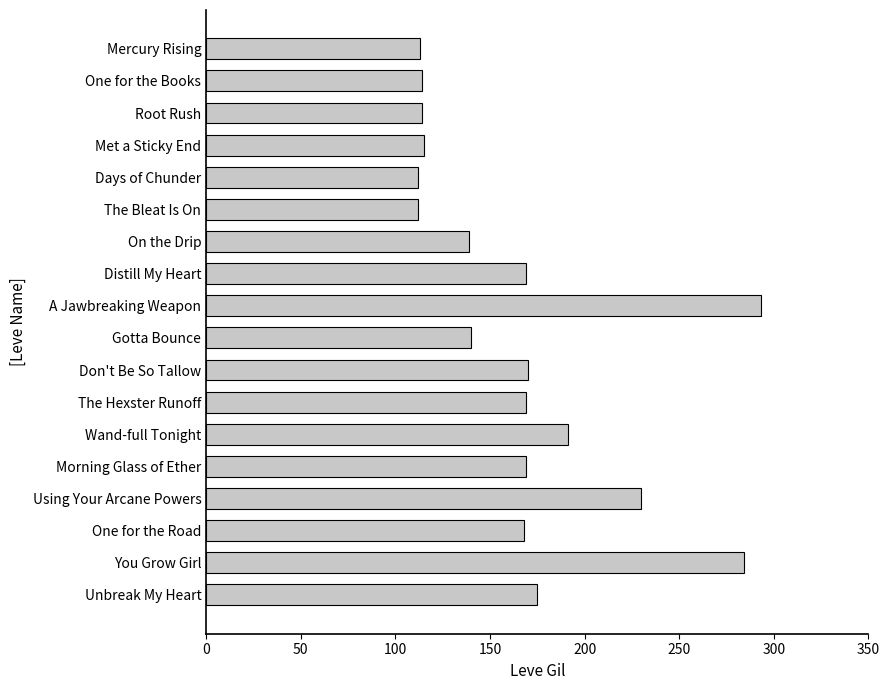

What is the maximum value shown in the chart?

293